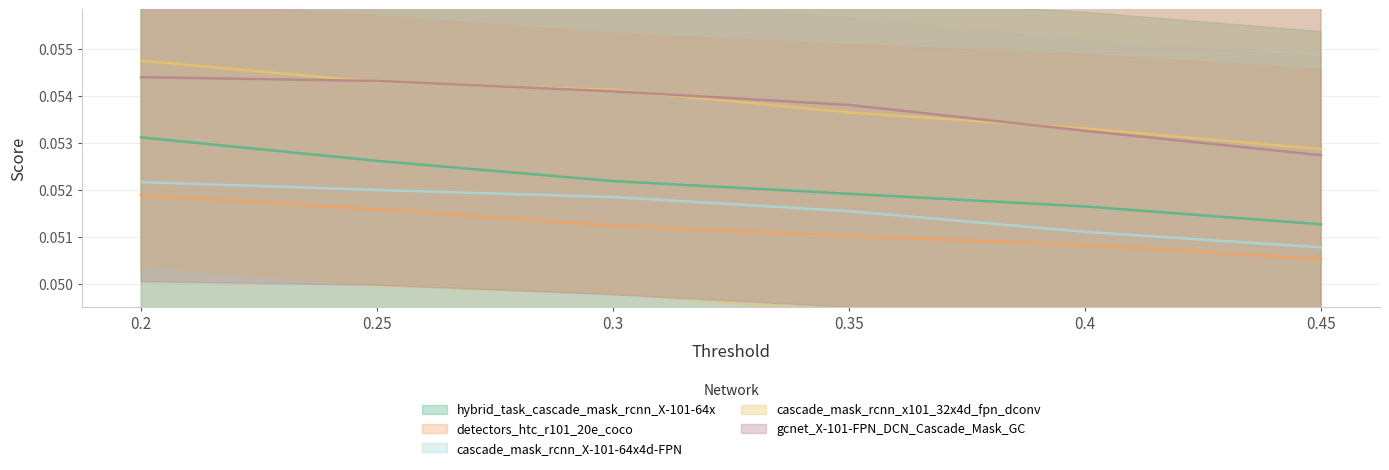

Rank the series by their maximum value, from lowest to highest.

detectors_htc_r101_20e_coco, cascade_mask_rcnn_X-101-64x4d-FPN, hybrid_task_cascade_mask_rcnn_X-101-64x, gcnet_X-101-FPN_DCN_Cascade_Mask_GC, cascade_mask_rcnn_x101_32x4d_fpn_dconv